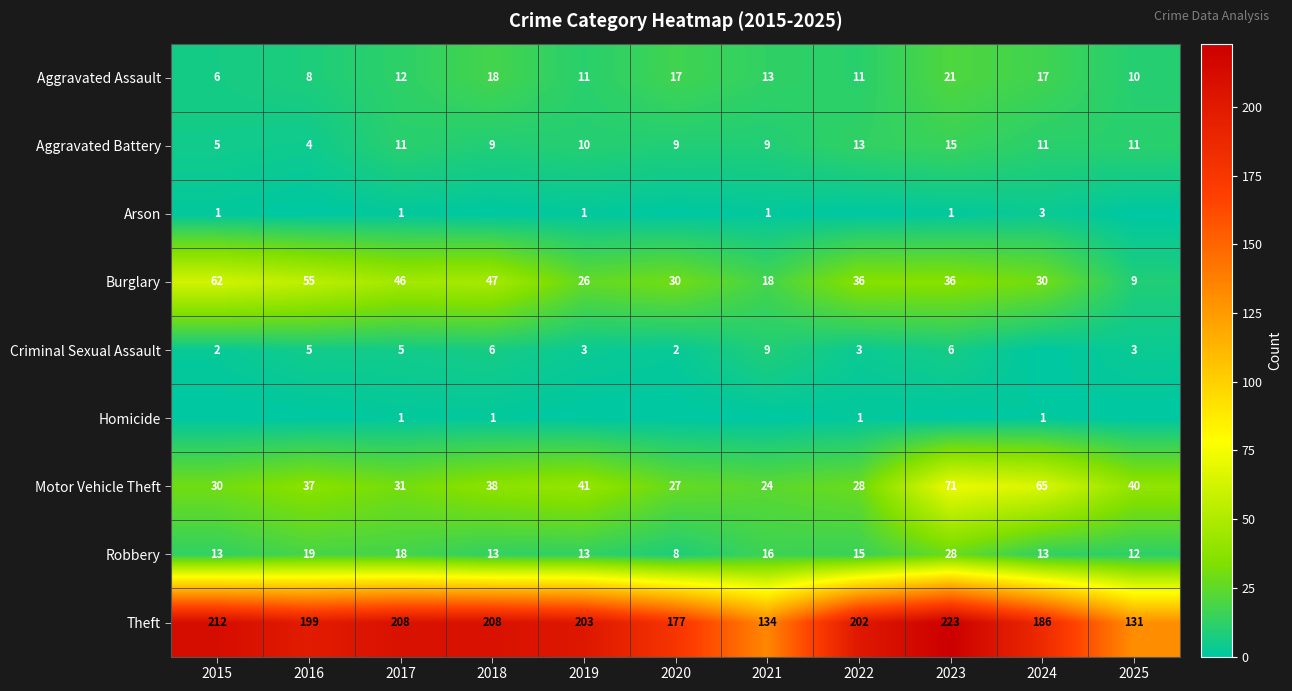

What is the average value of the Aggravated Assault series?

13